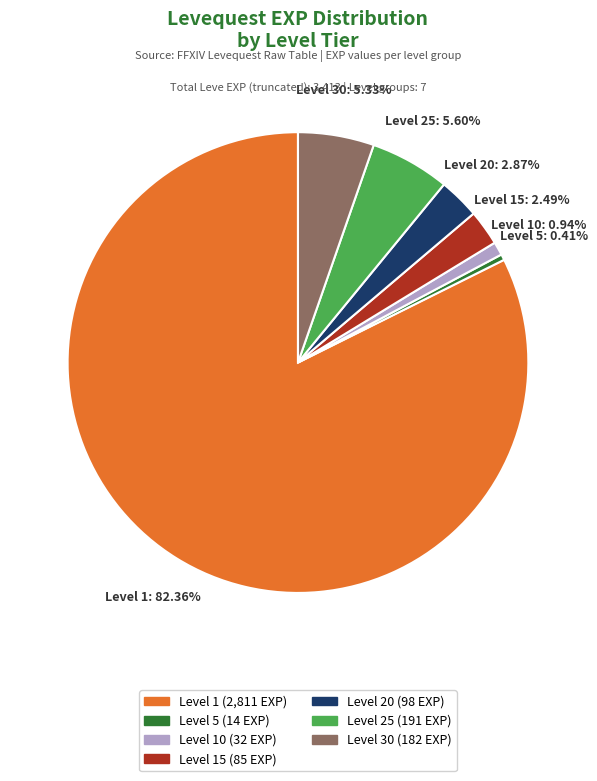

Between Level 30 and Level 5, which is larger?

Level 30